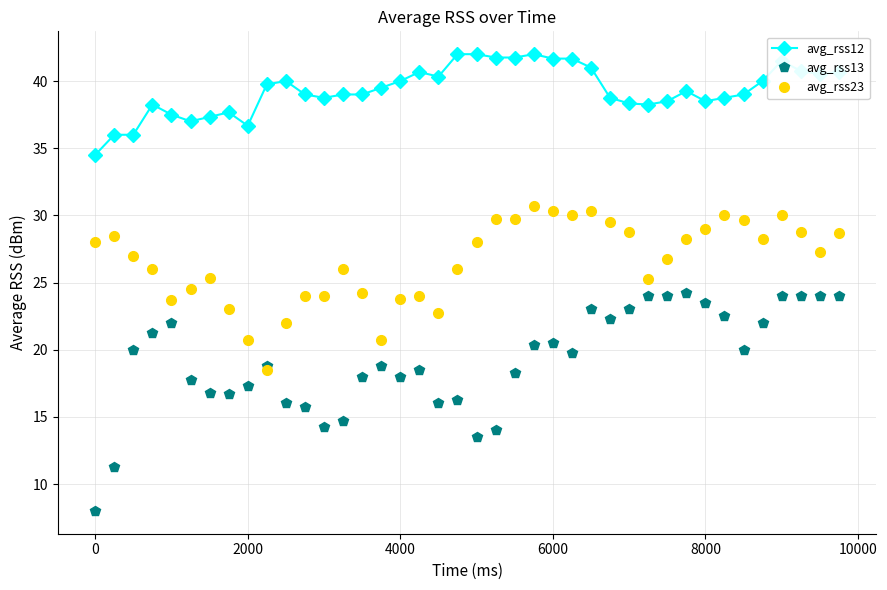

What are all the series names shown in the legend?

avg_rss12, avg_rss13, avg_rss23